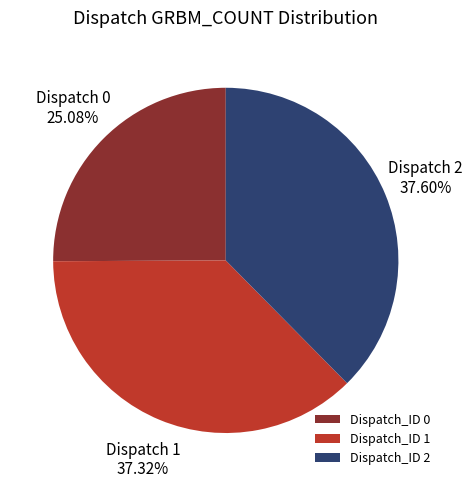

How much of the chart is everything except Dispatch_ID 0?

74.9%